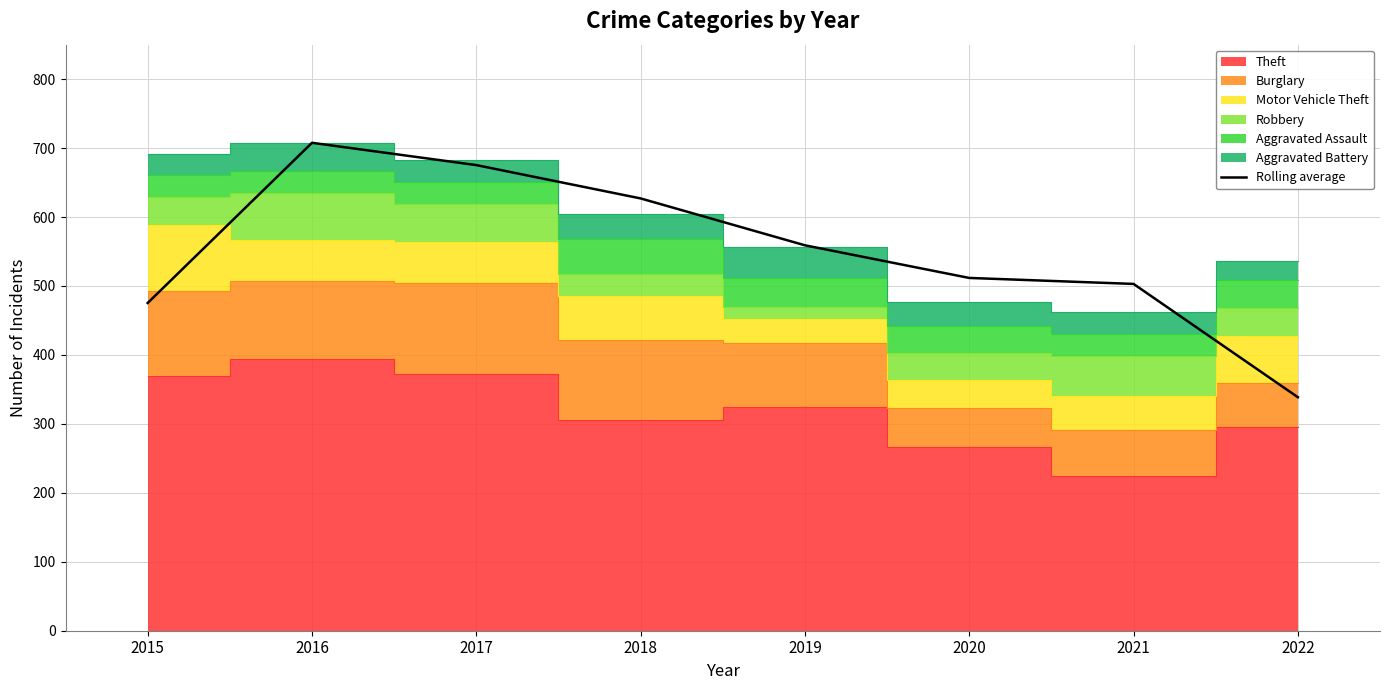

Is it true that the value at 2016 is 707.7?

True